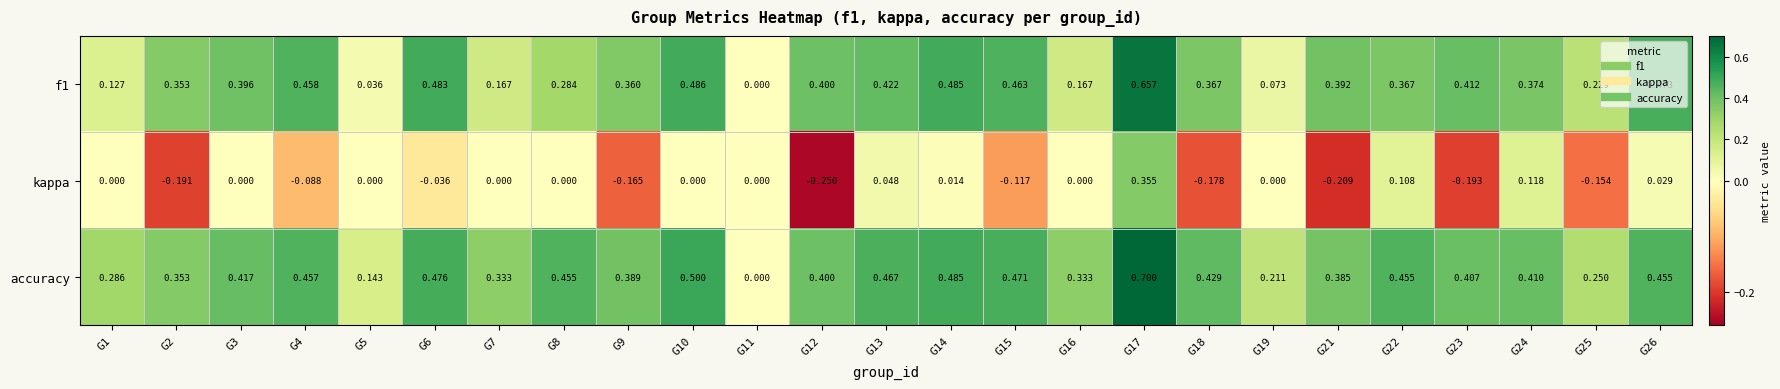

Is the value of f1 at G5 greater than the value of accuracy at G16?

No